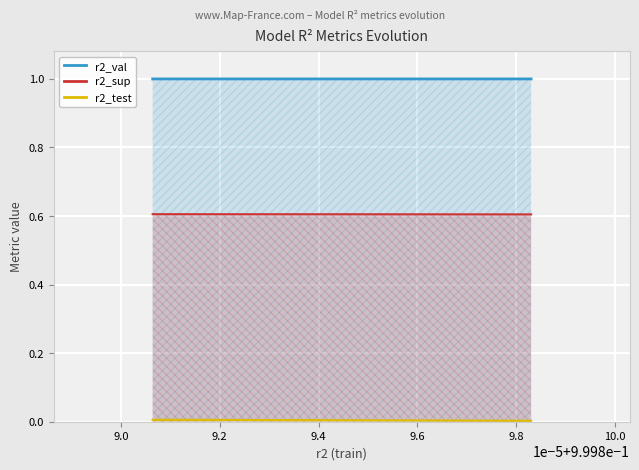

True or false: r2_sup and r2_test cross at least once.

False